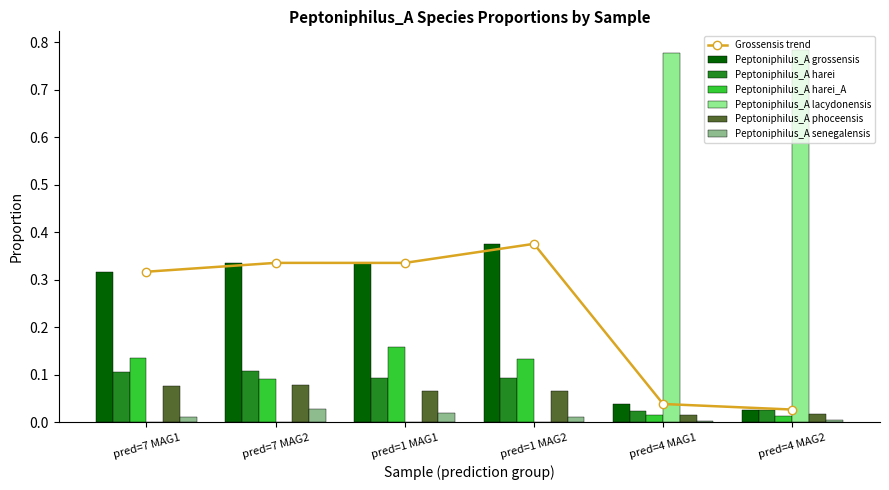

Is it true that Peptoniphilus_A grossensis equals 0.1 at pred=4 MAG1?

False